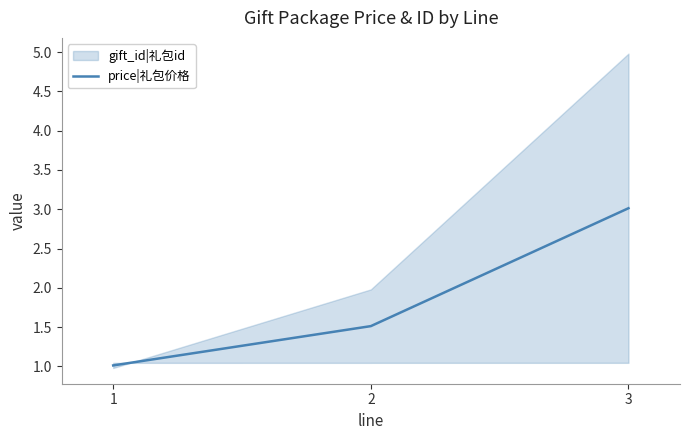

True or false: the data shows 1.0 at 1.

True